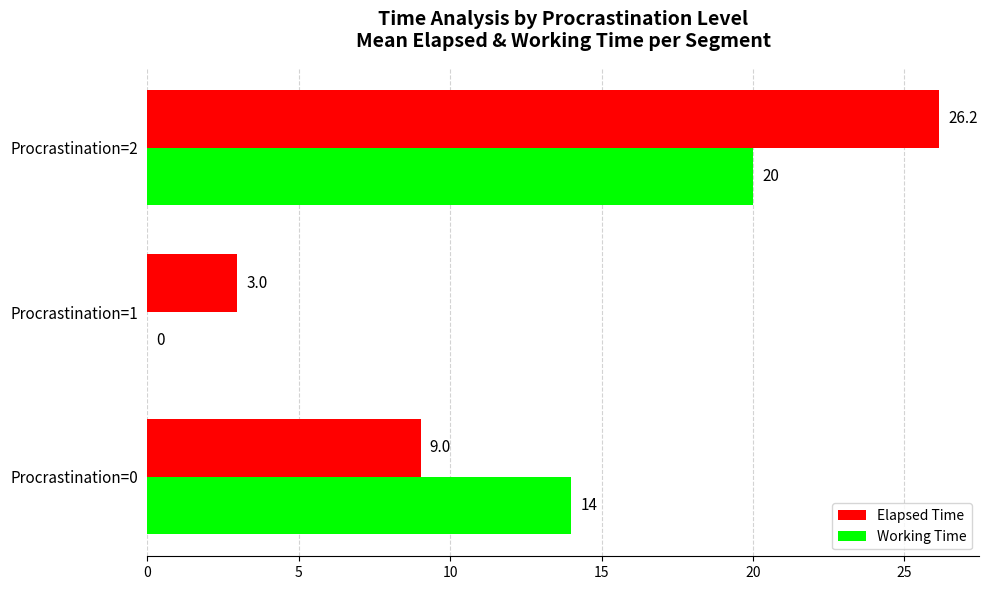

What is the sum of the Elapsed Time values at Procrastination=0 and Procrastination=1?

12.0